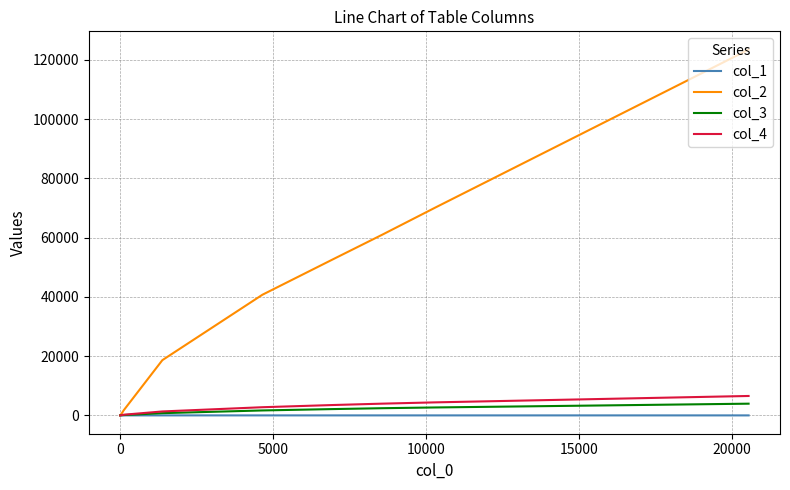

Does the chart have visible grid lines?

Yes